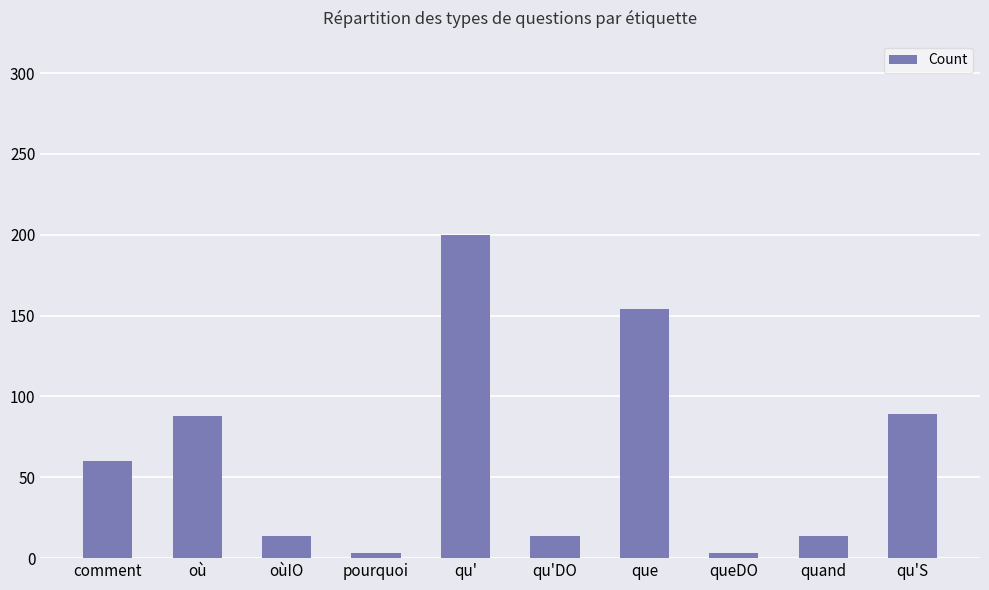

What is the value of the 8th bar from the left?

3